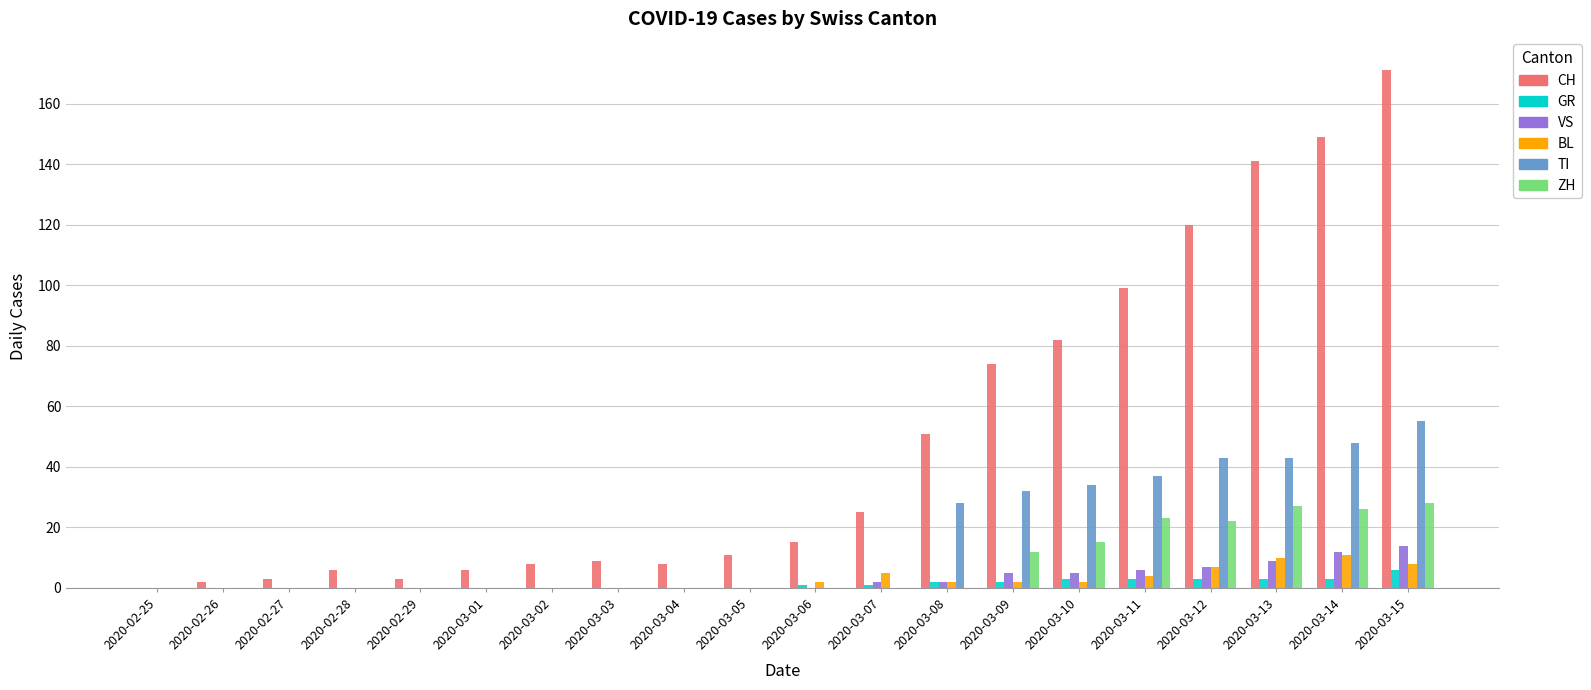

Which series has the largest total across all categories?

CH